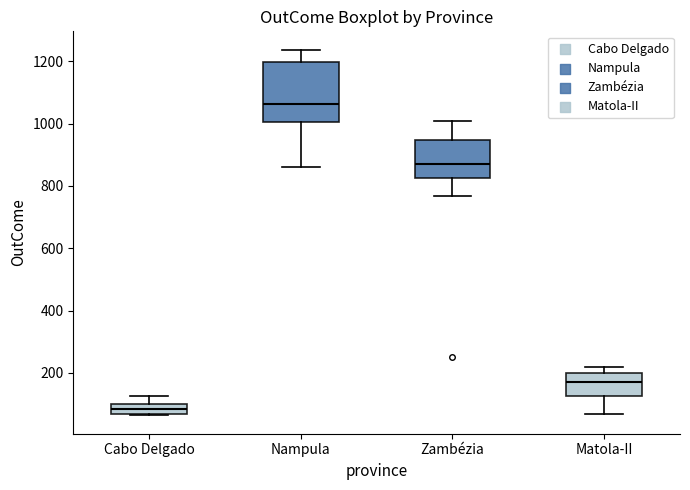

Which box is the tallest, from its lower edge to its upper edge?

Nampula